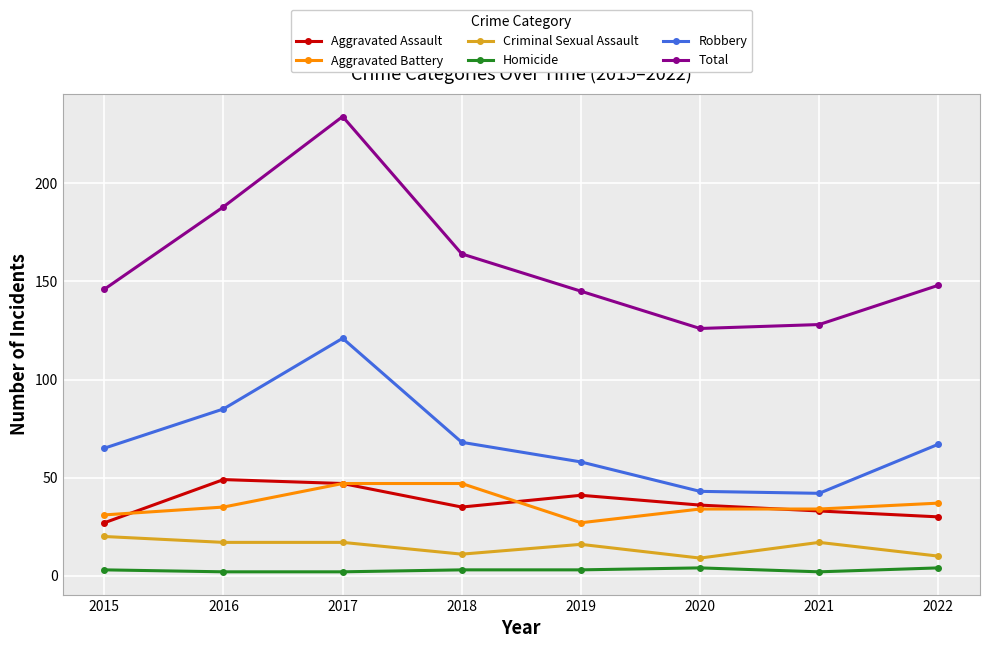

Rank the series at 2016 from highest to lowest value.

Total, Robbery, Aggravated Assault, Aggravated Battery, Criminal Sexual Assault, Homicide